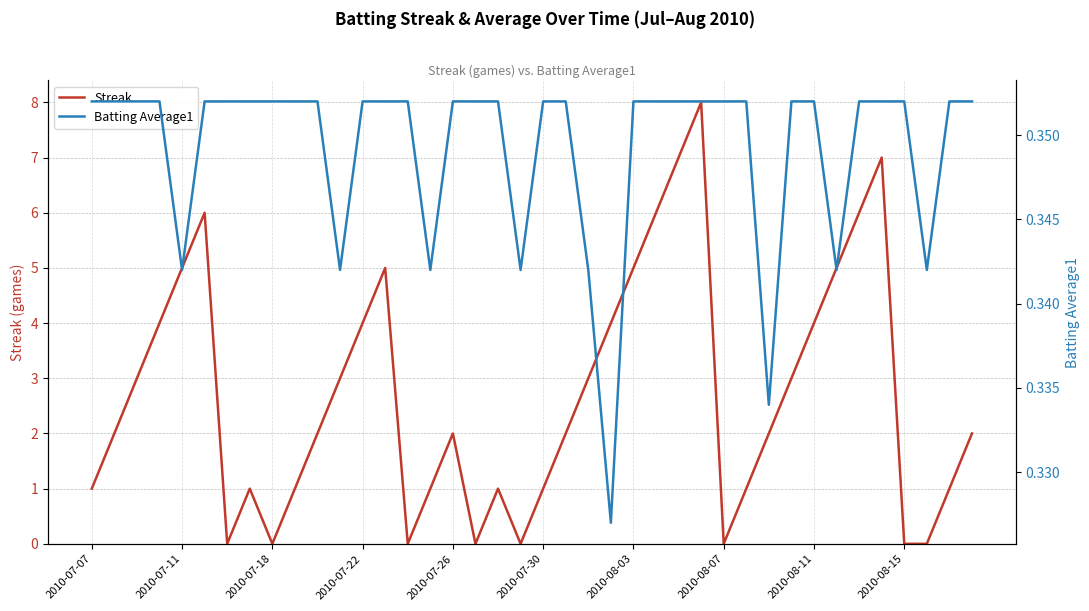

The value of Batting Average1 at 31 is 0.1. True or false?

False